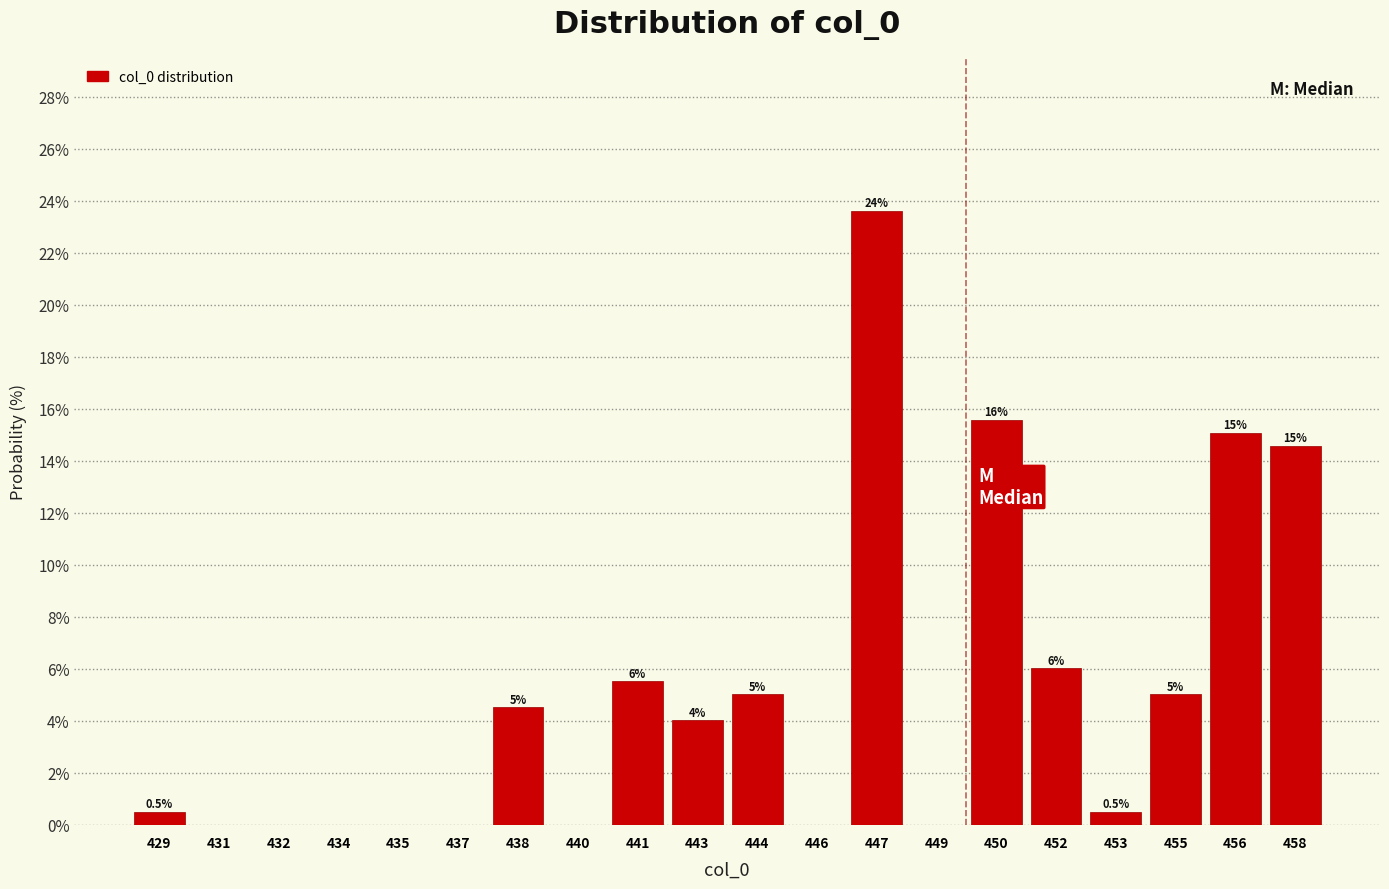

Reading left to right, extract all data points from this chart.

429=0.5	431=0.0	432=0.0	434=0.0	435=0.0	437=0.0	438=4.5	440=0.0	441=5.5	443=4.0	444=5.0	446=0.0	447=23.6	449=0.0	450=15.6	452=6.0	453=0.5	455=5.0	456=15.1	458=14.6